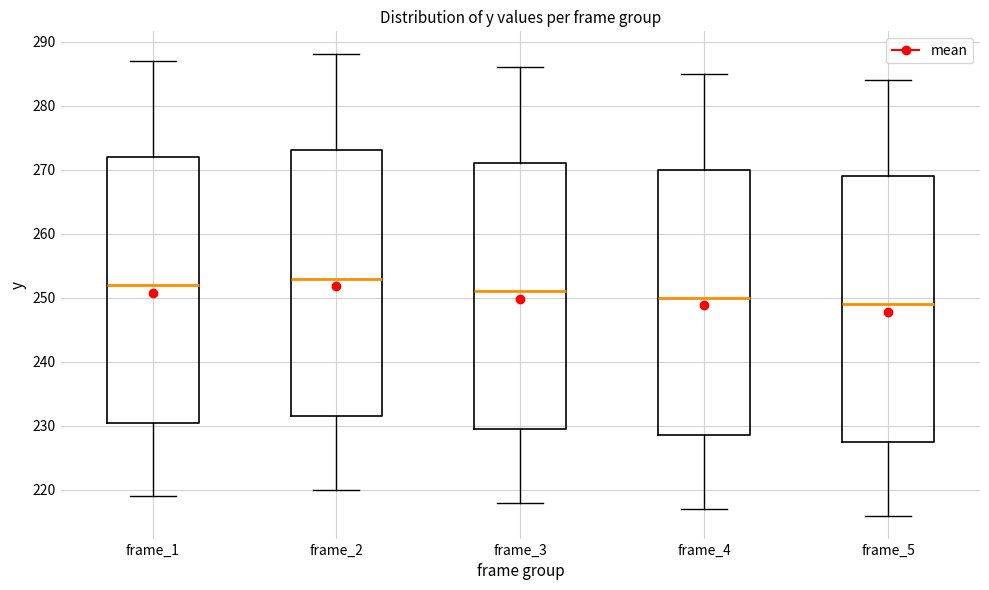

Which box has the highest median line?

frame_2